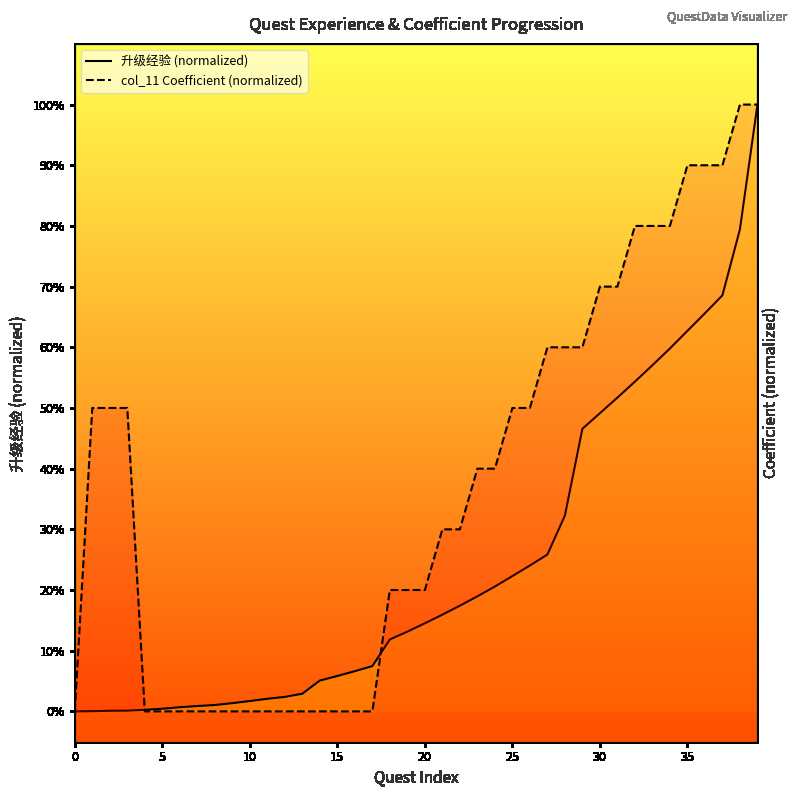

What is the sum of the col_11 Coefficient (normalized) values at 32 and 15?

0.8